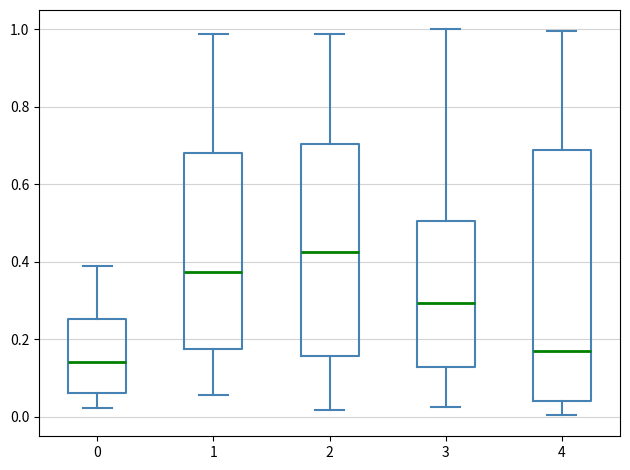

Which box is the tallest, from its lower edge to its upper edge?

4